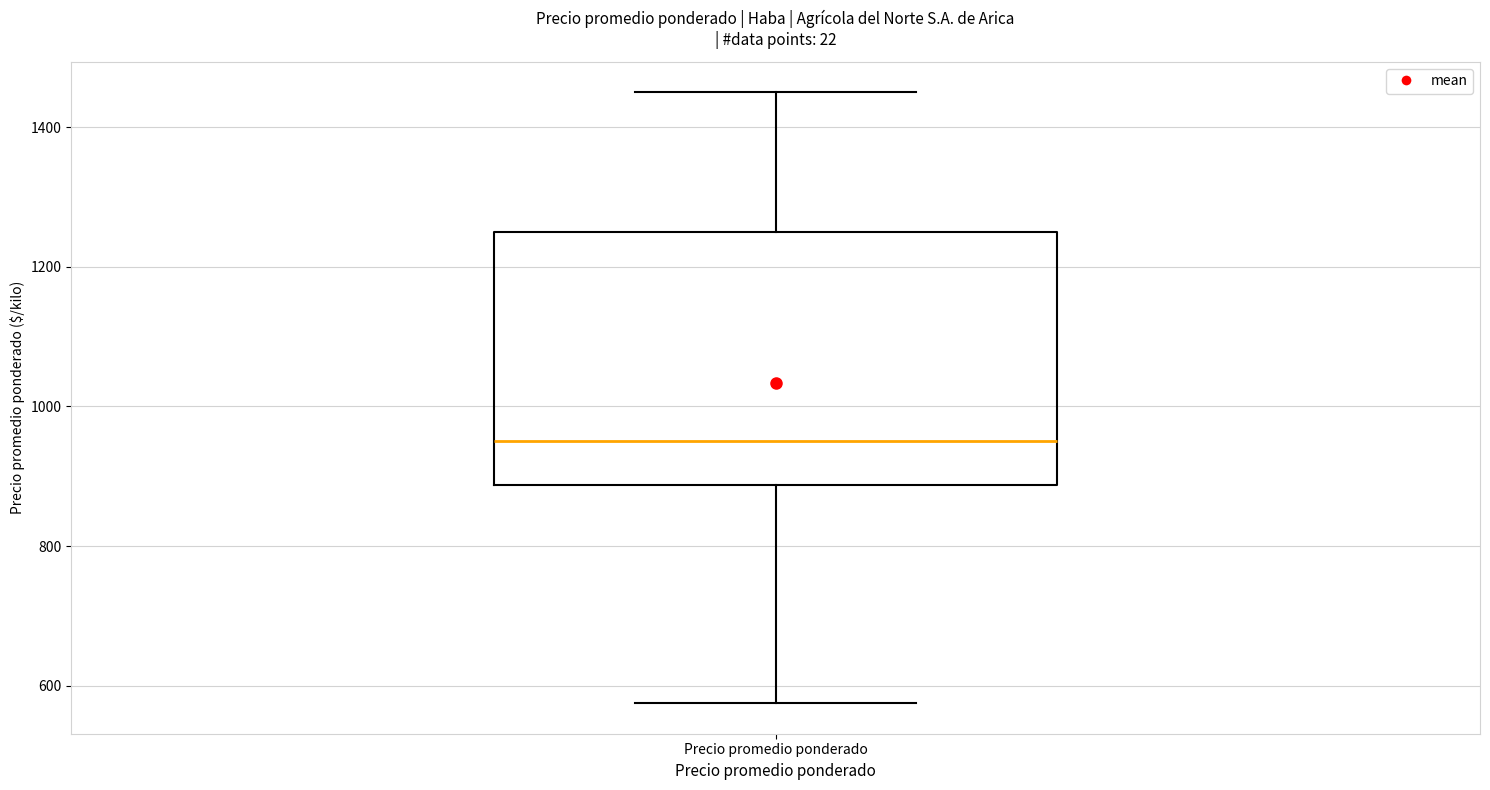

Transcribe this box plot: give where the median line is, the range the box spans, and where the two whiskers end, as read against the y-axis. The values are not printed on the chart, so give them approximately, as read against the axis.

median 960, box 880 to 1260, whiskers 580 to 1460